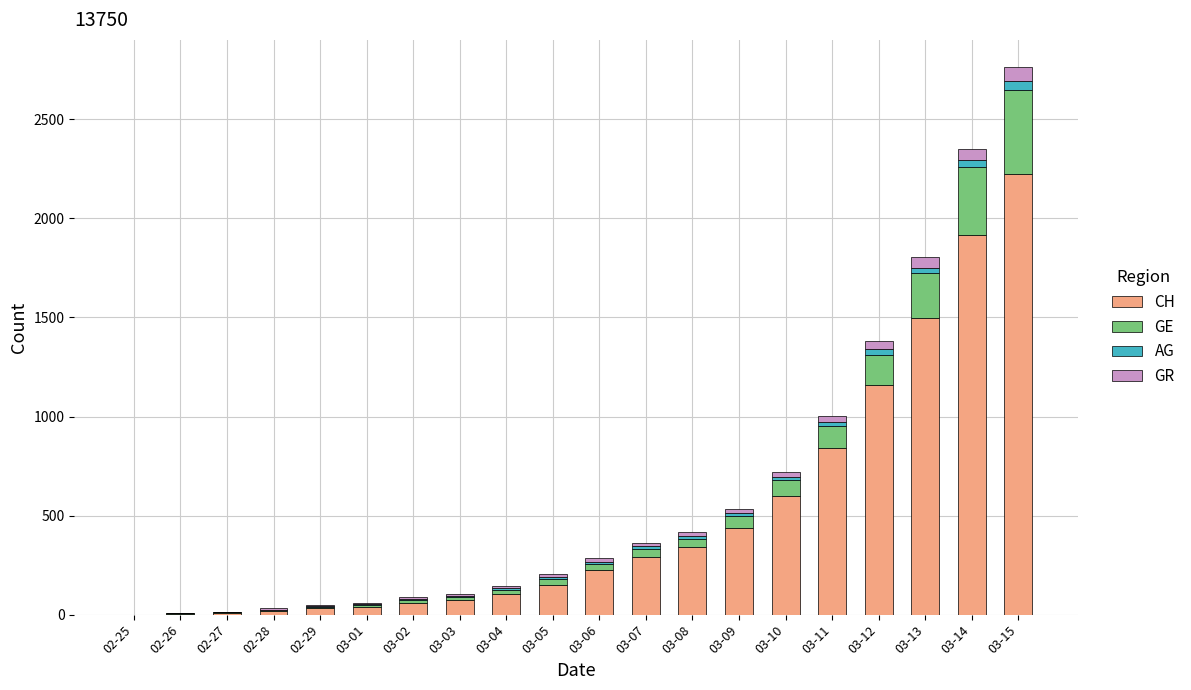

What is the maximum value for CH?

2224